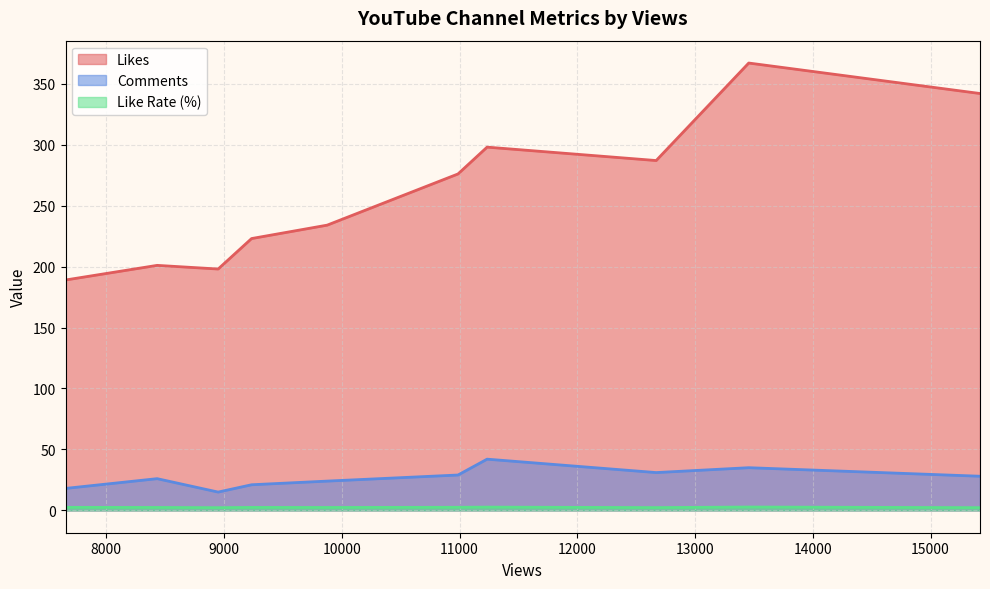

True or false: Comments and Likes intersect in this chart.

False